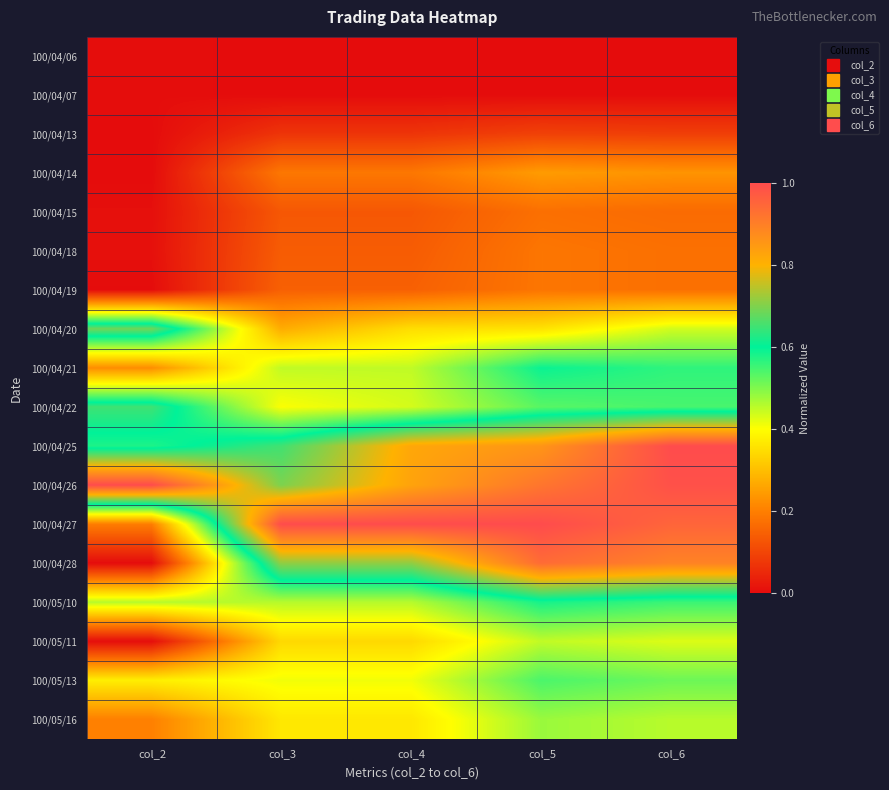

Reading left to right, extract all data points from this chart.

100/04/06: col_2=0.0	col_3=0.0	col_4=0.0	col_5=0.0	col_6=0.0
100/04/07: col_2=0.0	col_3=0.0	col_4=0.0	col_5=0.0	col_6=0.0
100/04/13: col_2=0.0	col_3=0.1	col_4=0.1	col_5=0.1	col_6=0.1
100/04/14: col_2=0.0	col_3=0.2	col_4=0.2	col_5=0.2	col_6=0.2
100/04/15: col_2=0.0	col_3=0.1	col_4=0.1	col_5=0.2	col_6=0.2
100/04/18: col_2=0.0	col_3=0.1	col_4=0.1	col_5=0.2	col_6=0.2
100/04/19: col_2=0.0	col_3=0.1	col_4=0.1	col_5=0.2	col_6=0.2
100/04/20: col_2=0.7	col_3=0.3	col_4=0.3	col_5=0.4	col_6=0.4
100/04/21: col_2=0.2	col_3=0.4	col_4=0.4	col_5=0.6	col_6=0.6
100/04/22: col_2=0.6	col_3=0.4	col_4=0.4	col_5=0.5	col_6=0.5
100/04/25: col_2=0.6	col_3=0.7	col_4=0.8	col_5=0.9	col_6=1.0
100/04/26: col_2=1.0	col_3=0.7	col_4=0.8	col_5=0.9	col_6=1.0
100/04/27: col_2=0.2	col_3=1.0	col_4=1.0	col_5=1.0	col_6=1.0
100/04/28: col_2=0.0	col_3=0.7	col_4=0.7	col_5=0.9	col_6=0.9
100/05/10: col_2=0.5	col_3=0.5	col_4=0.5	col_5=0.6	col_6=0.6
100/05/11: col_2=0.0	col_3=0.3	col_4=0.3	col_5=0.4	col_6=0.4
100/05/13: col_2=0.4	col_3=0.4	col_4=0.4	col_5=0.5	col_6=0.5
100/05/16: col_2=0.2	col_3=0.4	col_4=0.4	col_5=0.5	col_6=0.5